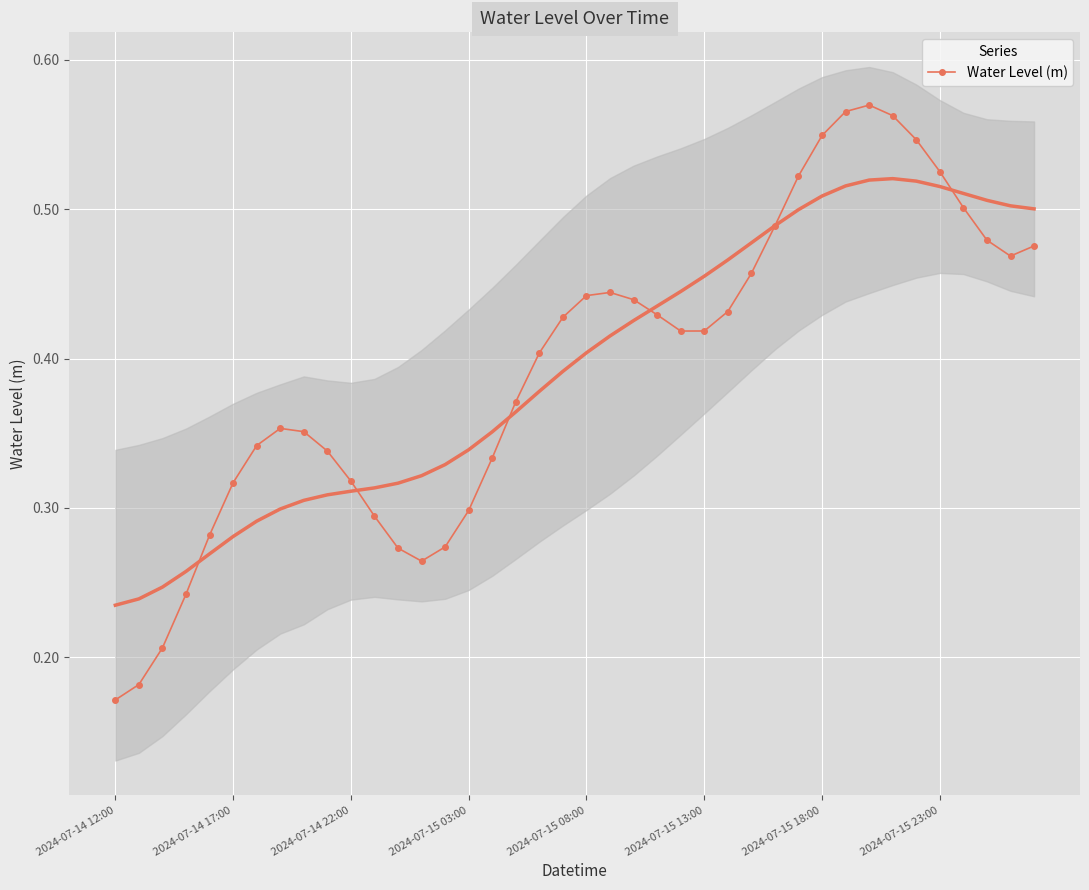

At which label is Water Level (m) closest to 0?

2024-07-14 12:00